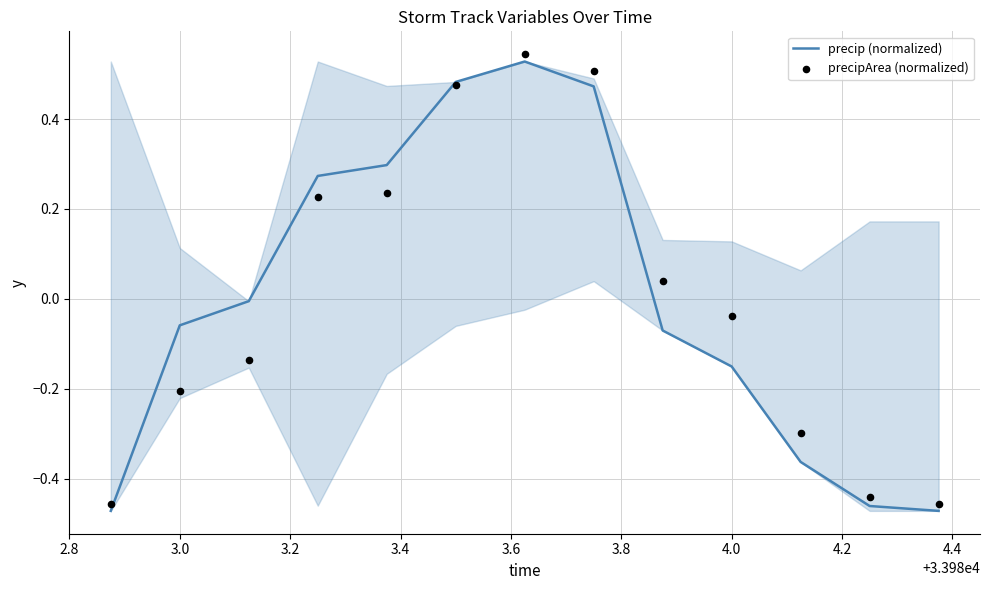

At how many categories does at least one series exceed 0?

6